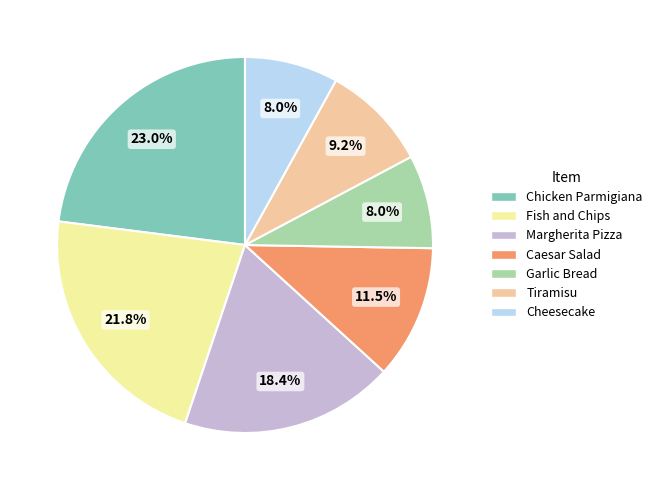

The Chicken Parmigiana slice represents 23% of the pie. True or false?

True